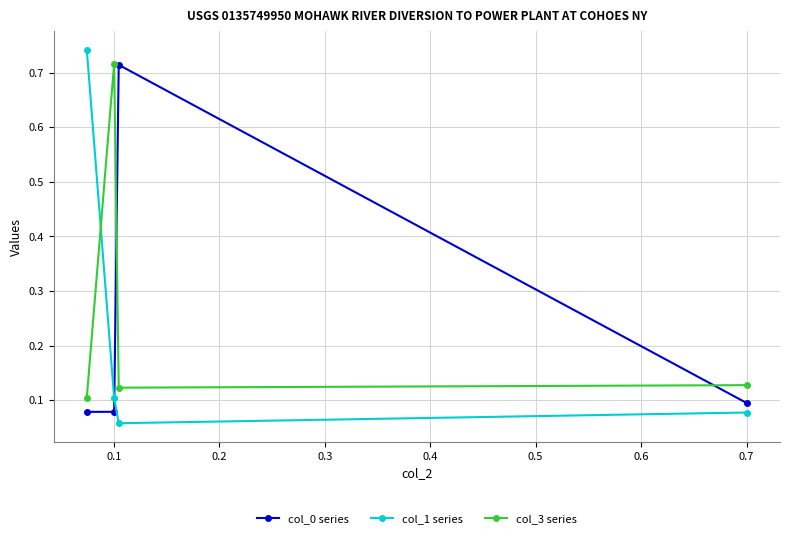

List the series in order of their peak value, highest first.

col_1 series, col_3 series, col_0 series